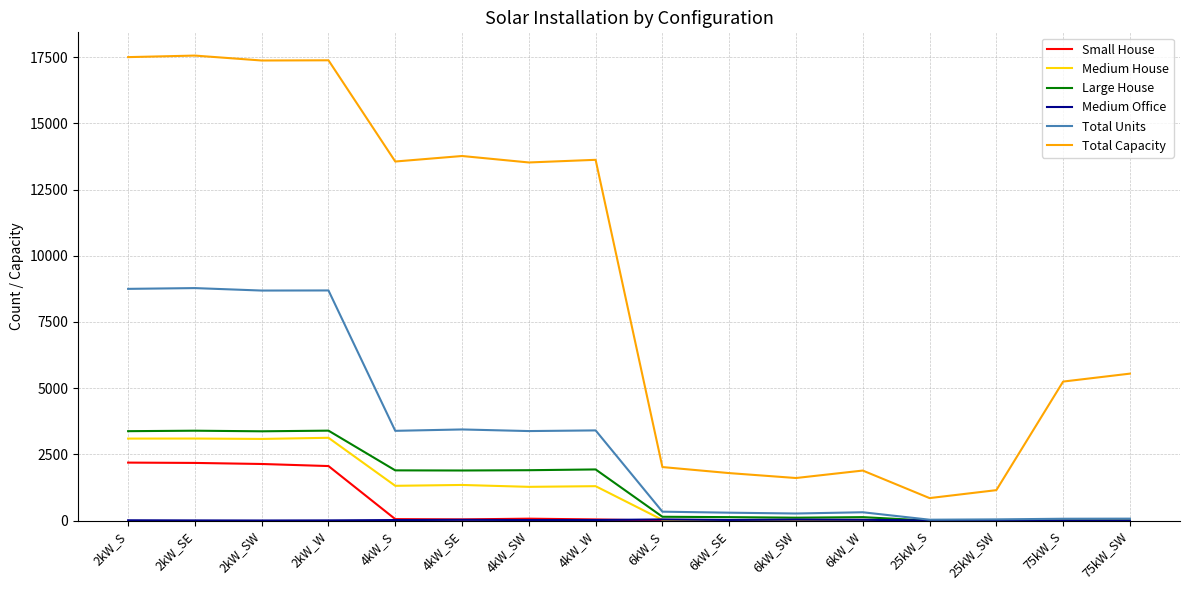

The Large House series shows 1903 at 4kW_SW. True or false?

True